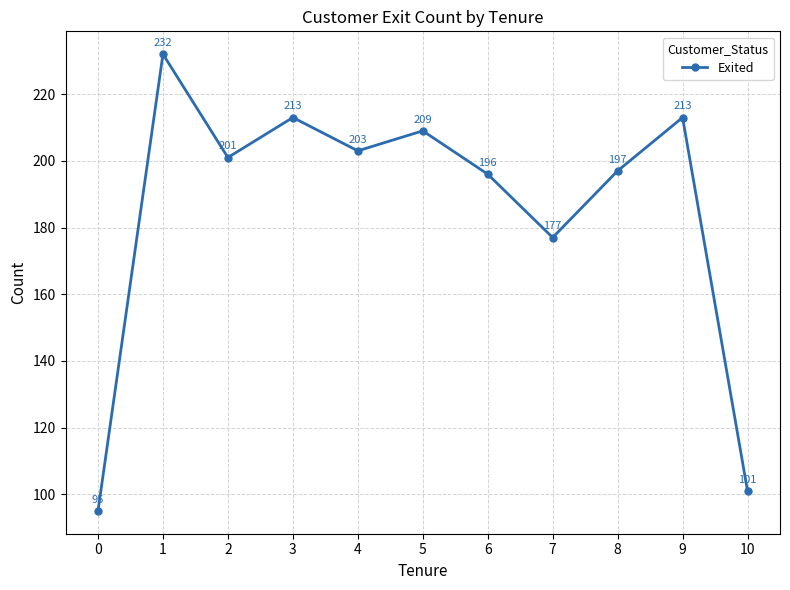

What is the difference between the maximum and minimum values?

137